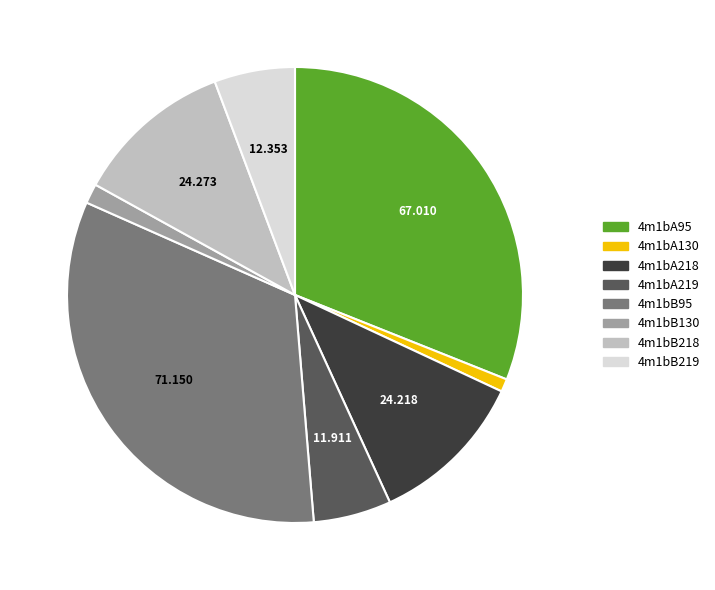

Does any single category account for the majority?

No